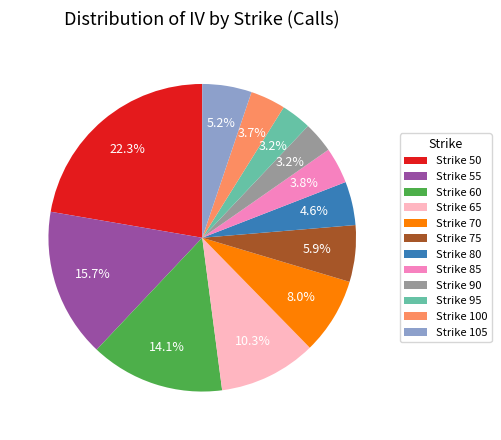

Between Strike 100 and Strike 60, which is larger?

Strike 60